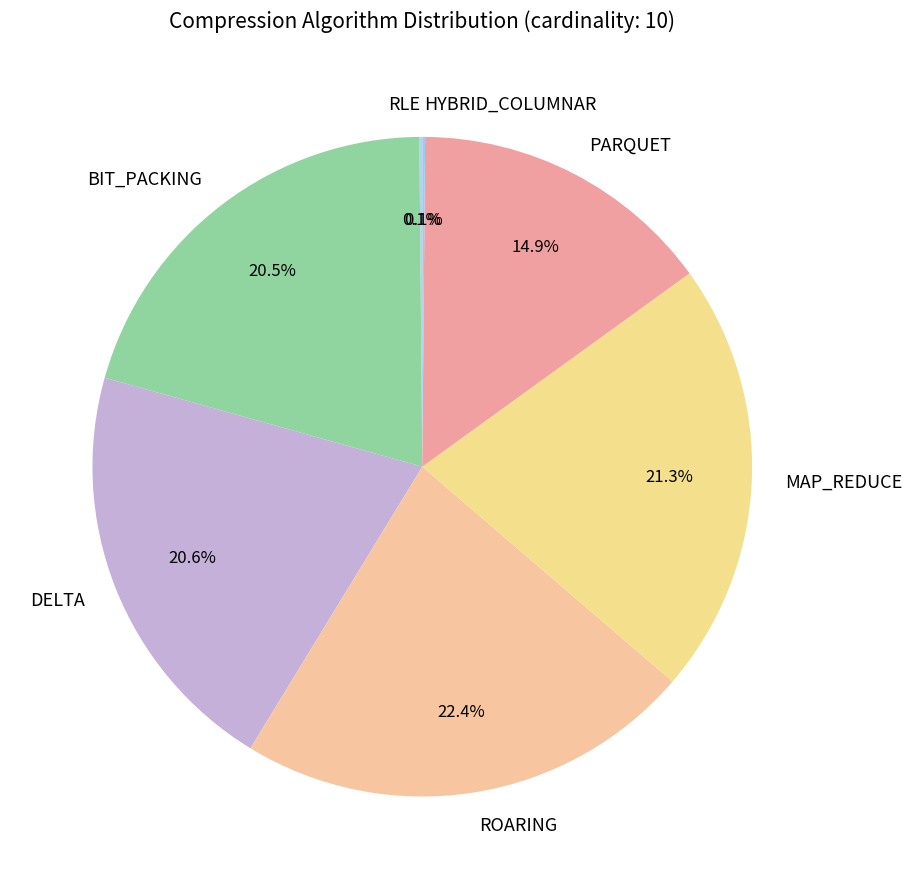

Is there any slice that represents more than half of the pie?

No